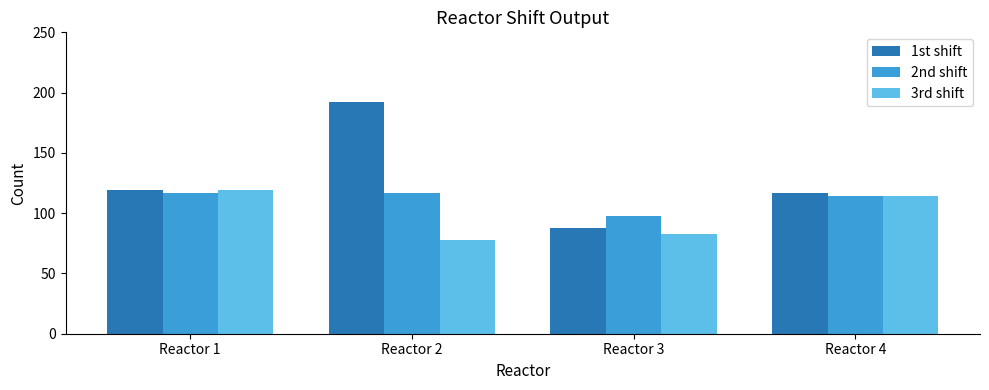

Does the chart contain stacked bars?

No